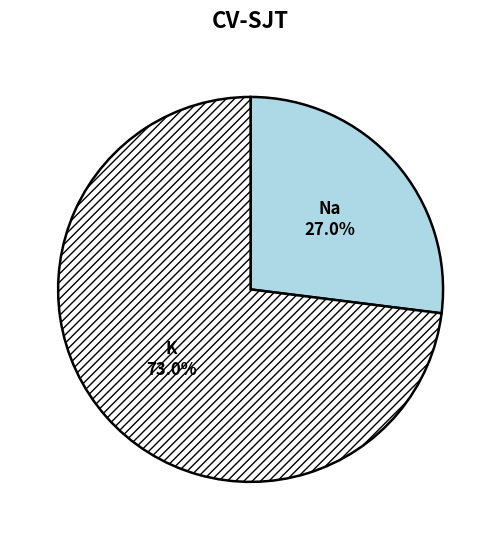

Is it true that Na is 99% of the pie?

False